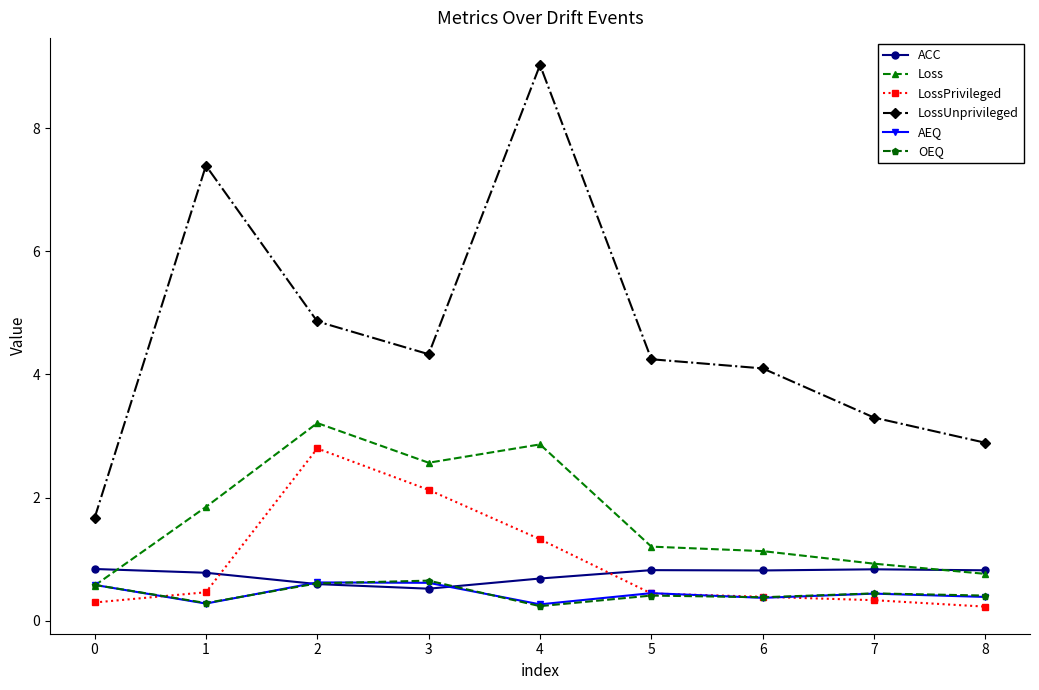

Which series has the largest total across all categories?

LossUnprivileged